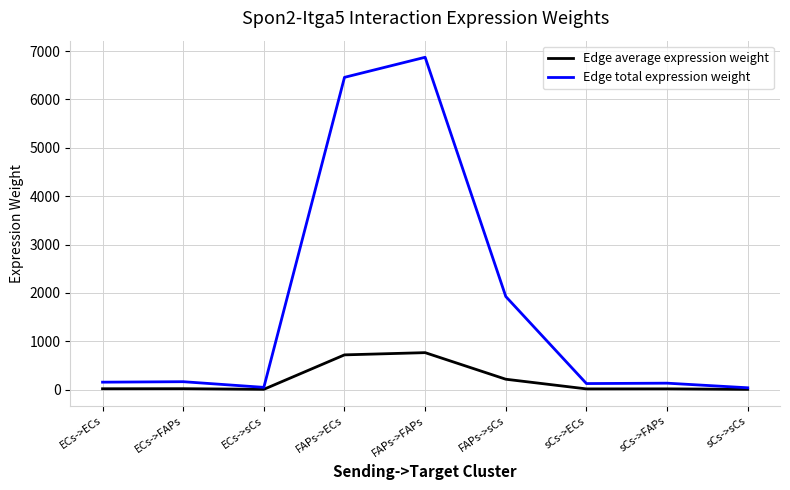

What is the minimum value shown in the chart?

4.1